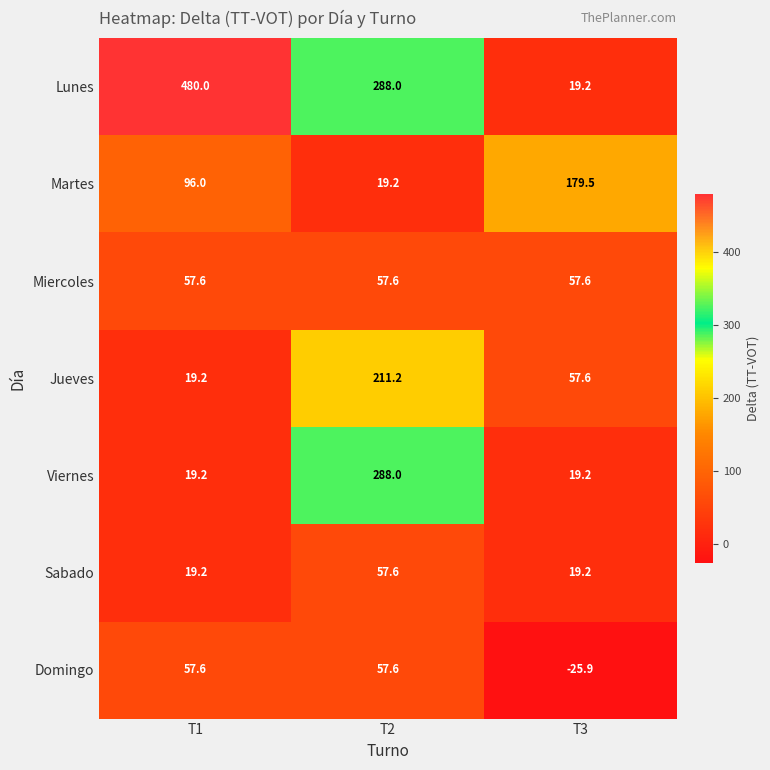

What is the total value across all series at T3?

326.4